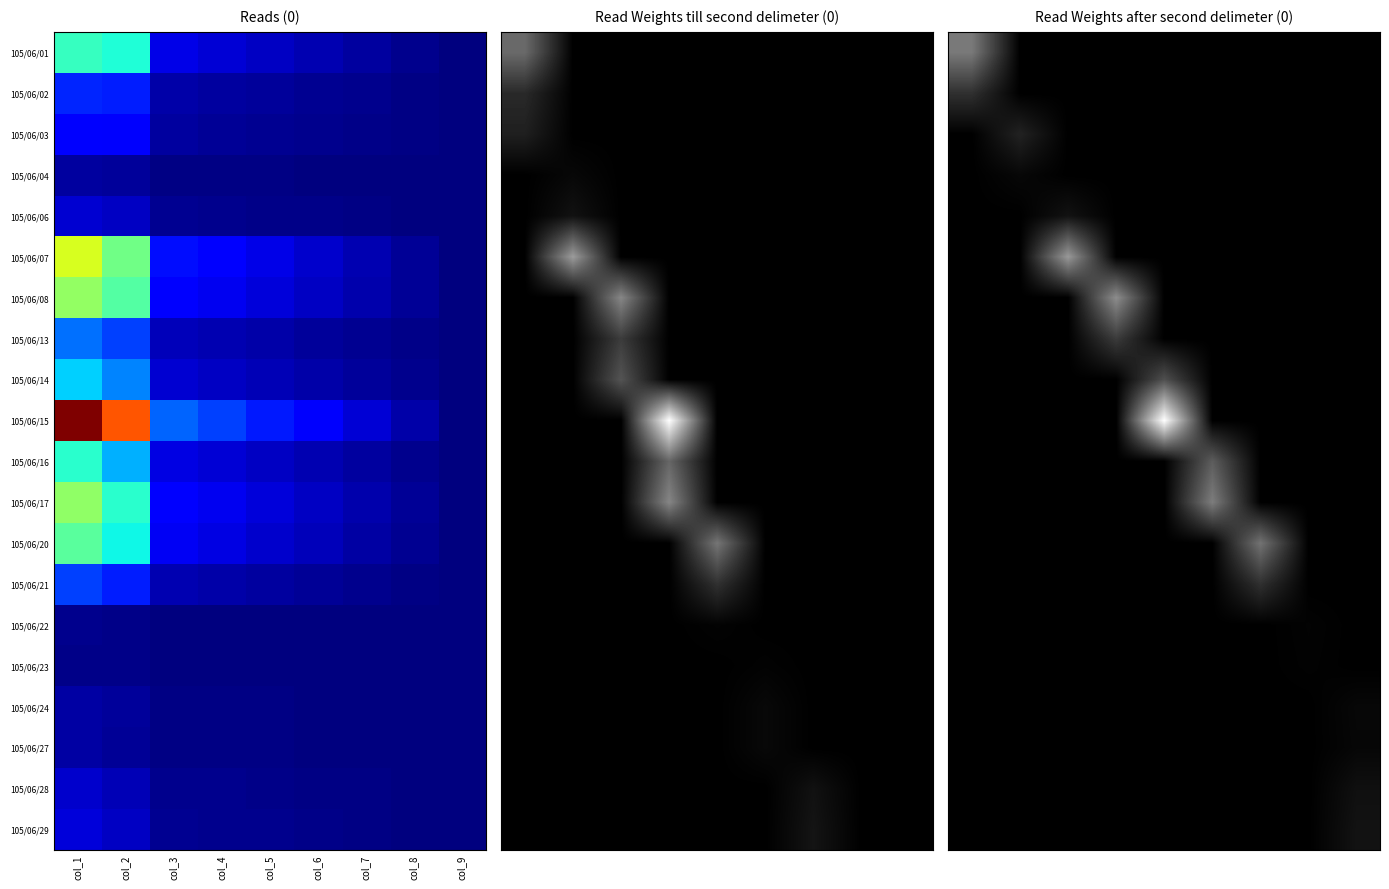

Which series has the largest range (max minus min)?

105/06/15